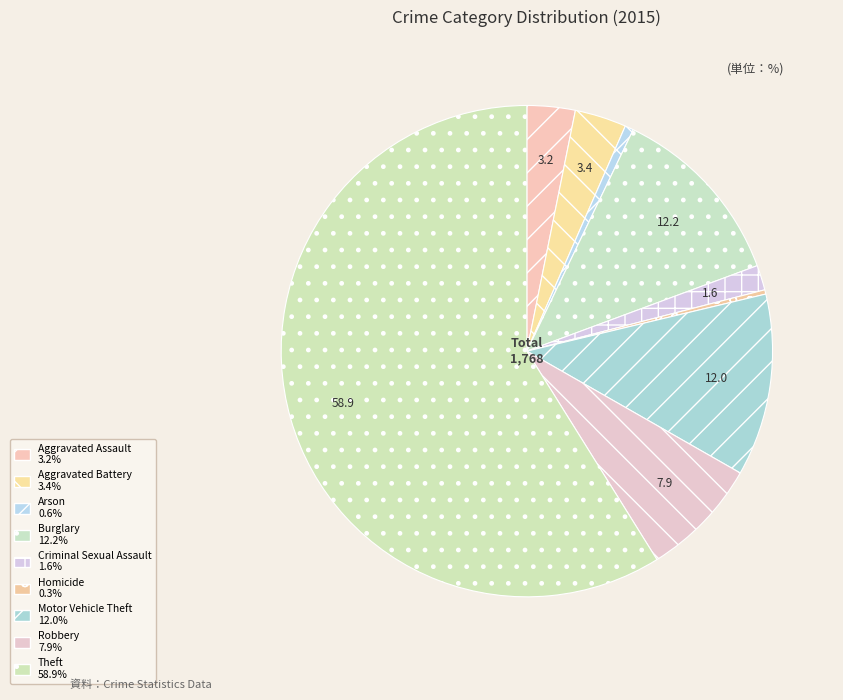

How many segments does this pie chart have?

9